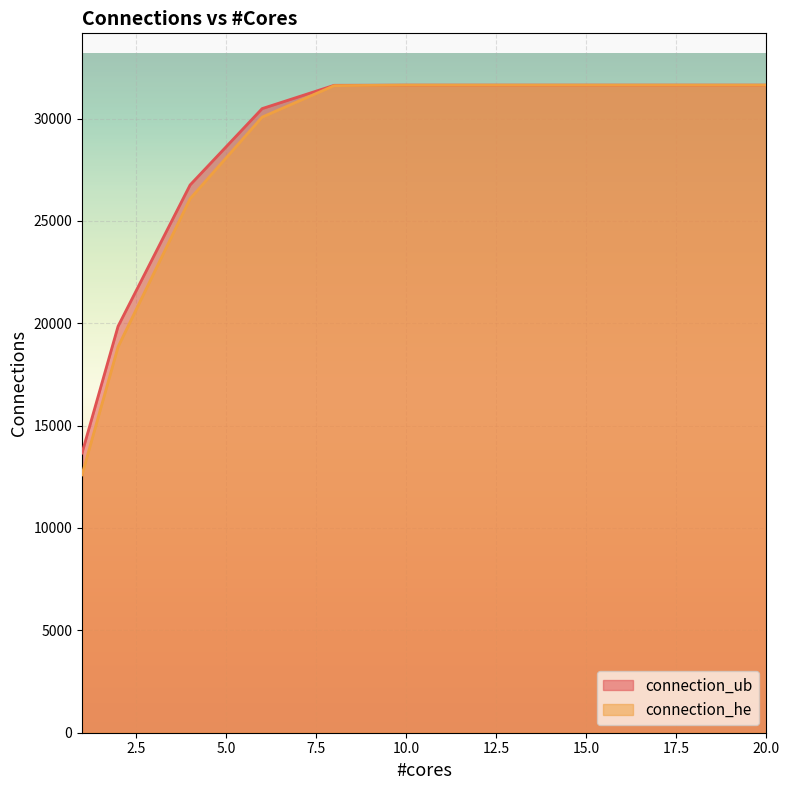

Reading left to right, what are all the values shown in this chart?

connection_ub: 13662	19851	26754	30484	31622	31630	31630	31630	31630	31630	31630
connection_he: 12598	18846	26081	30069	31605	31630	31630	31630	31630	31630	31630